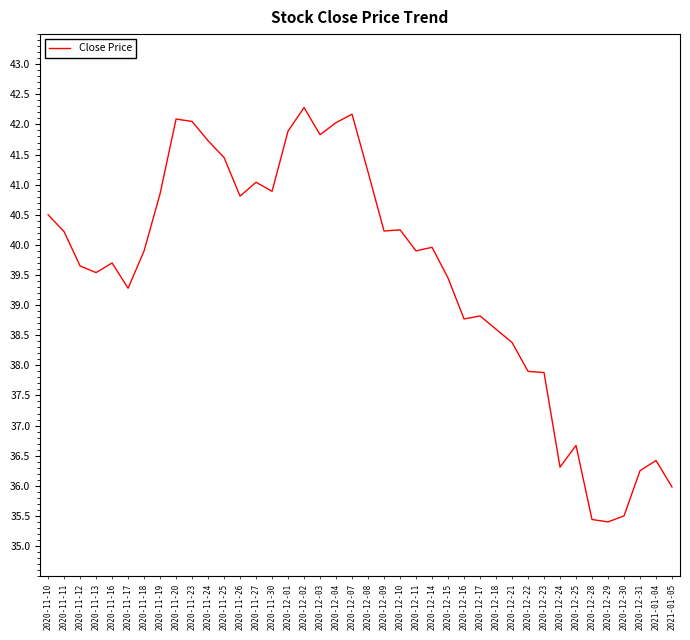

How many lines are shown in the chart?

1